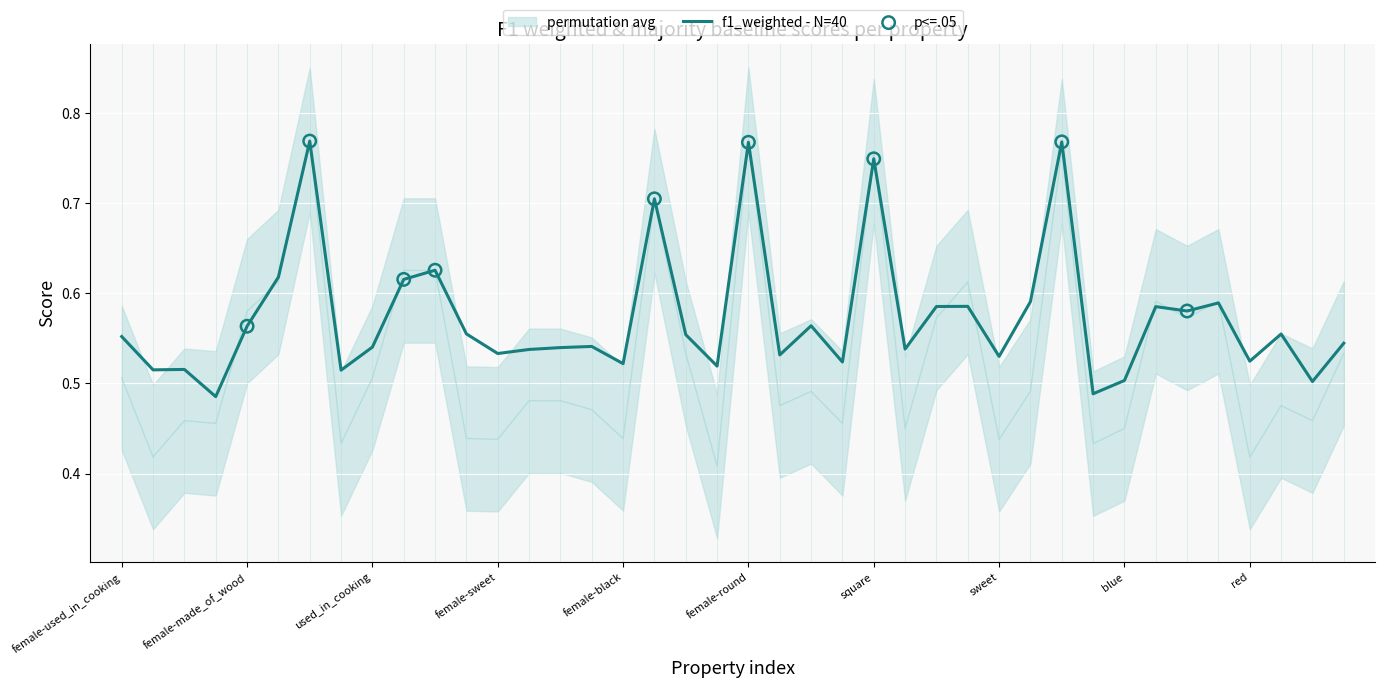

The f1_weighted - N=40 series shows 0.2 at blue. True or false?

False